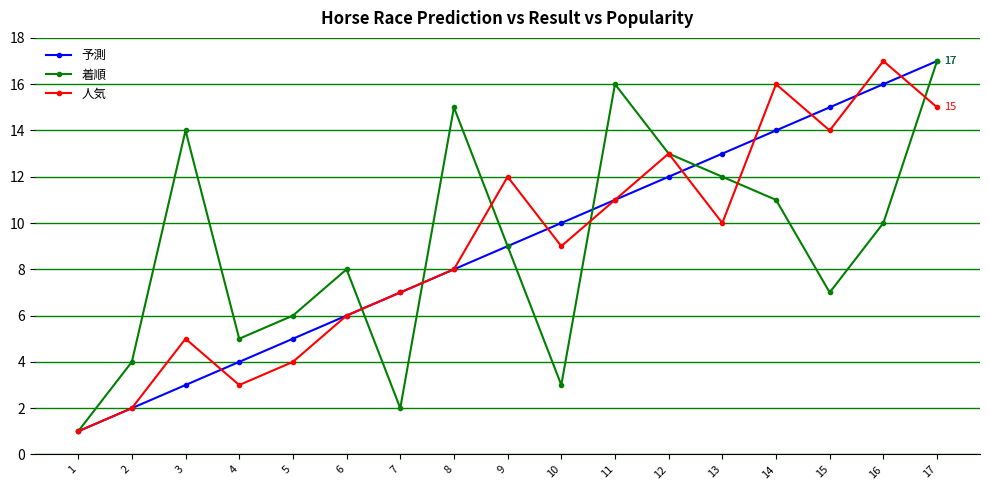

What is the sum of the 着順 values at 7 and 8?

17